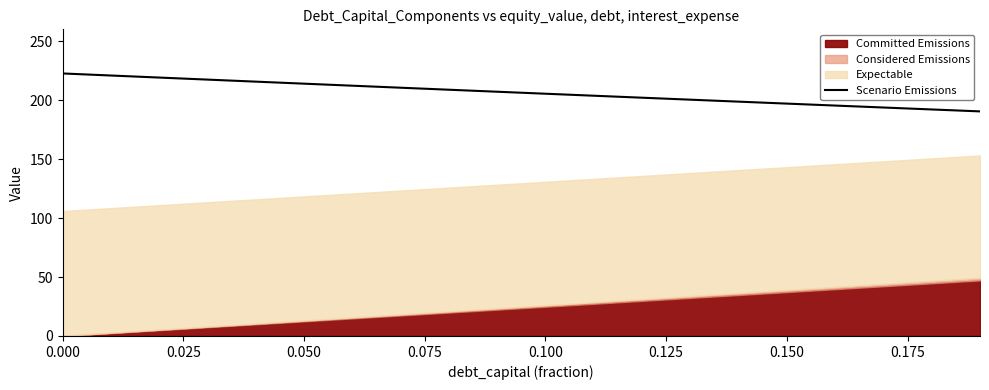

What is the highest value of the Scenario Emissions series?

222.6